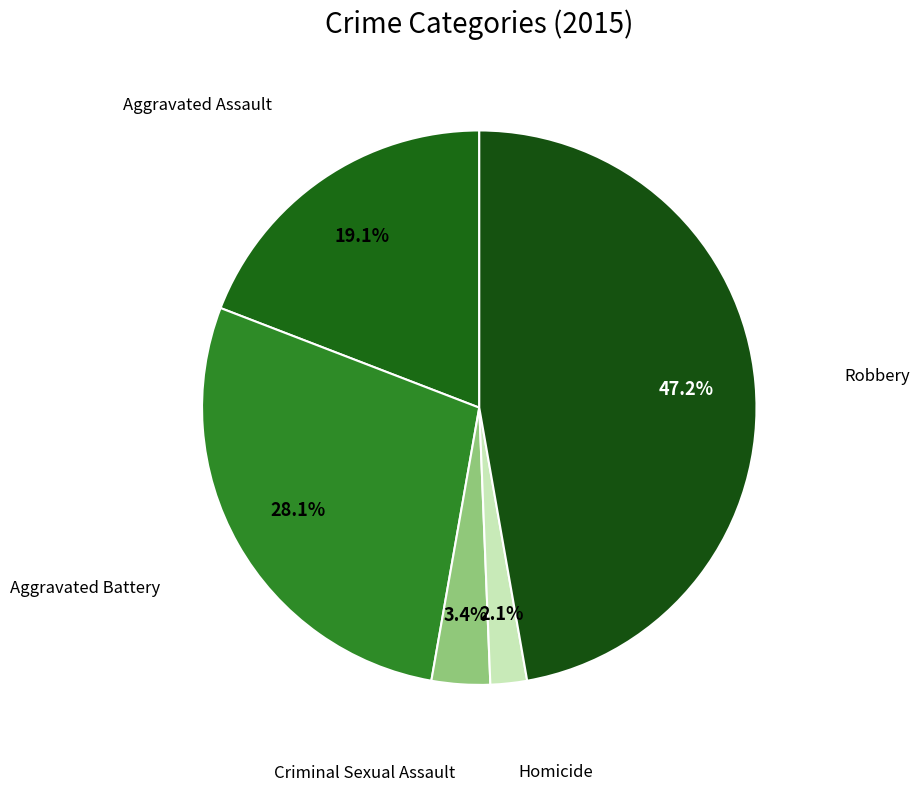

Which slice is the largest?

Robbery